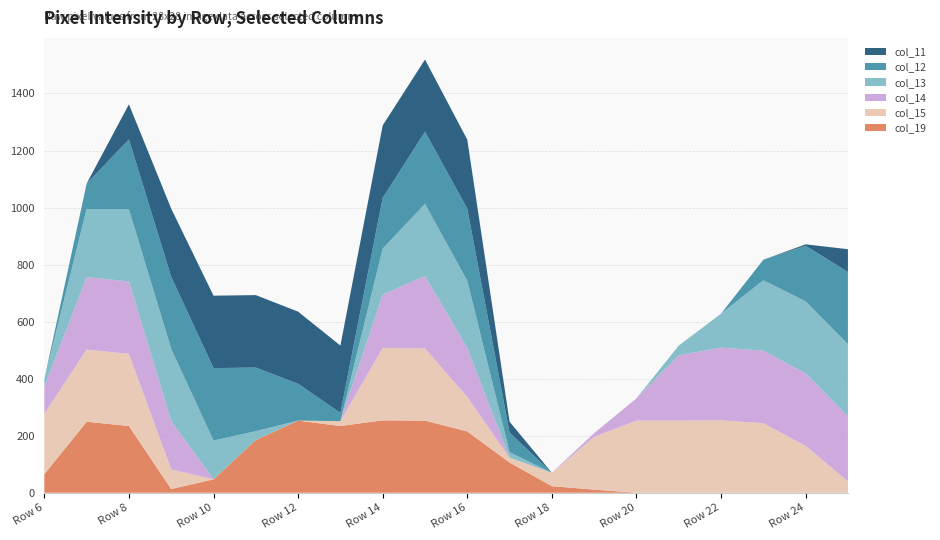

Reading right to left, extract all data points from this chart.

col_11: 80	5	0	0	0	0	0	0	38	242	253	254	236	253	254	254	239	123	0	0
col_12: 253	195	72	0	0	0	0	0	69	253	253	178	29	129	223	254	253	245	89	0
col_13: 253	253	247	119	34	0	0	0	19	236	253	161	0	0	31	136	253	253	239	26
col_14: 228	254	254	255	229	78	13	0	0	171	254	187	0	0	0	0	169	254	254	95
col_15: 40	164	244	254	253	253	185	47	17	121	253	254	17	0	0	0	69	253	253	212
col_19: 0	0	0	0	0	0	11	23	106	215	253	254	234	253	185	47	13	234	249	65